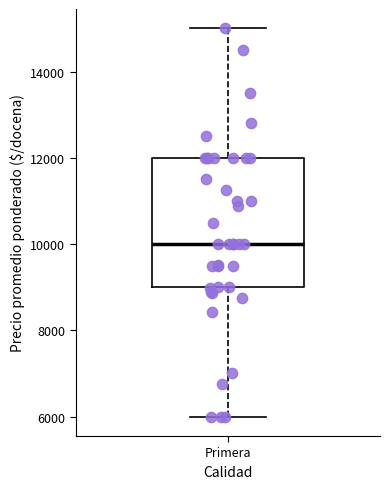

Transcribe this box plot: give where the median line is, the range the box spans, and where the two whiskers end, as read against the y-axis. The values are not printed on the chart, so give them approximately, as read against the axis.

median 10000, box 9000 to 12000, whiskers 6000 to 15000